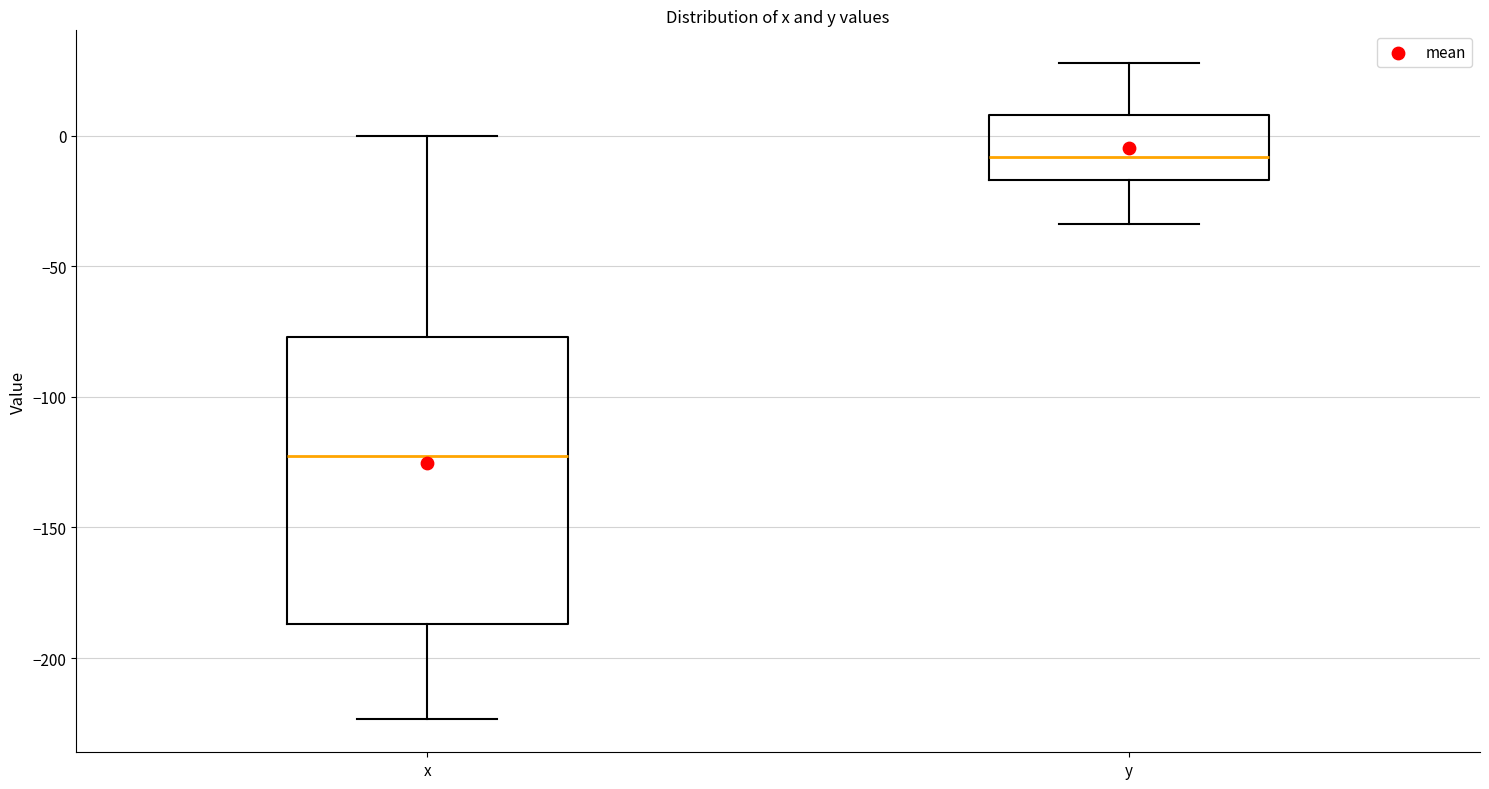

Reading left to right, transcribe this box plot: for each box, give where its median line is, the range the box spans, and where its two whiskers end, as read against the y-axis. The values are not printed on the chart, so give them approximately, as read against the axis.

x: median -125, box -185 to -75, whiskers -225 to 0
y: median -10, box -15 to 10, whiskers -35 to 30